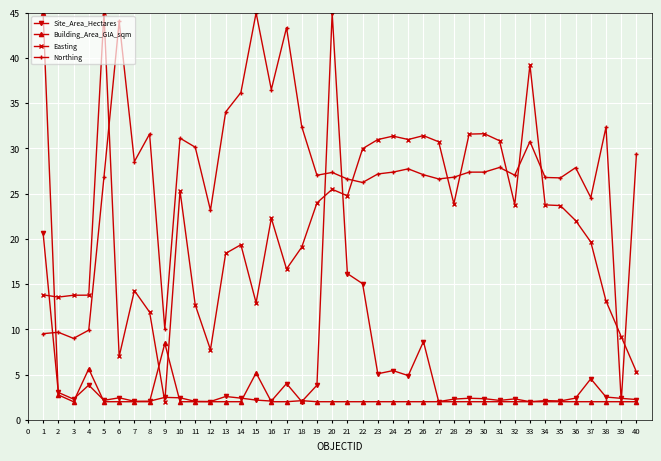

What value does the Easting series have at 16?

22.3